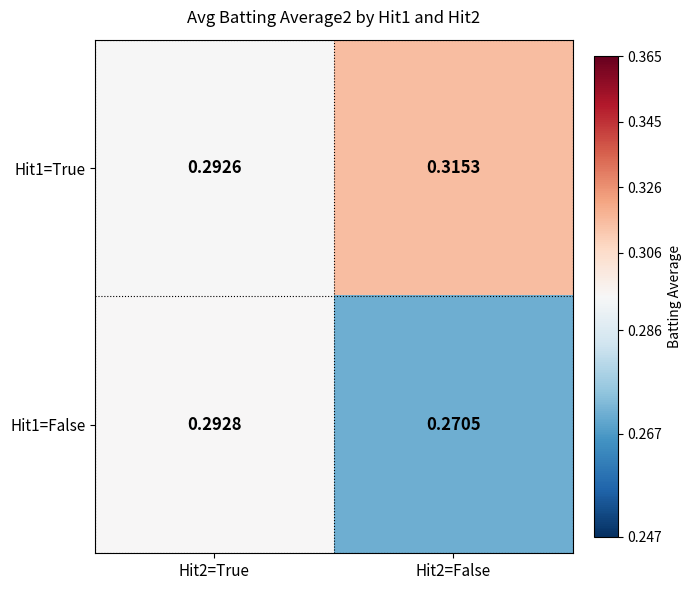

Reading left to right, list all the values displayed in this chart.

Hit1=True: Hit2=True=0.3	Hit2=False=0.3
Hit1=False: Hit2=True=0.3	Hit2=False=0.3